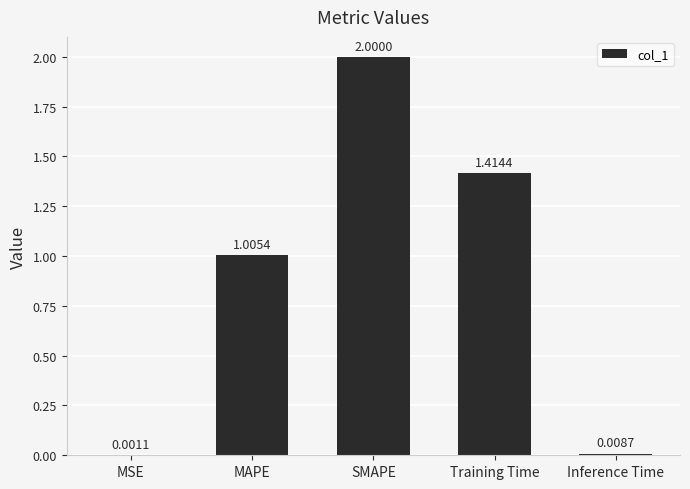

The chart shows a value of 2.0 at SMAPE. True or false?

True